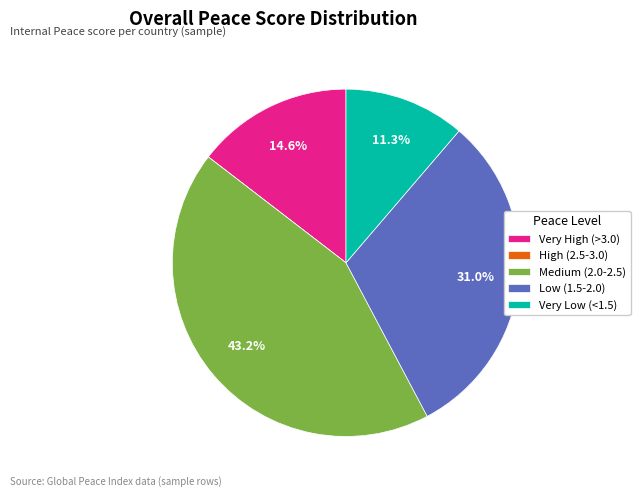

How much of the chart is everything except Very Low (<1.5)?

88.7%